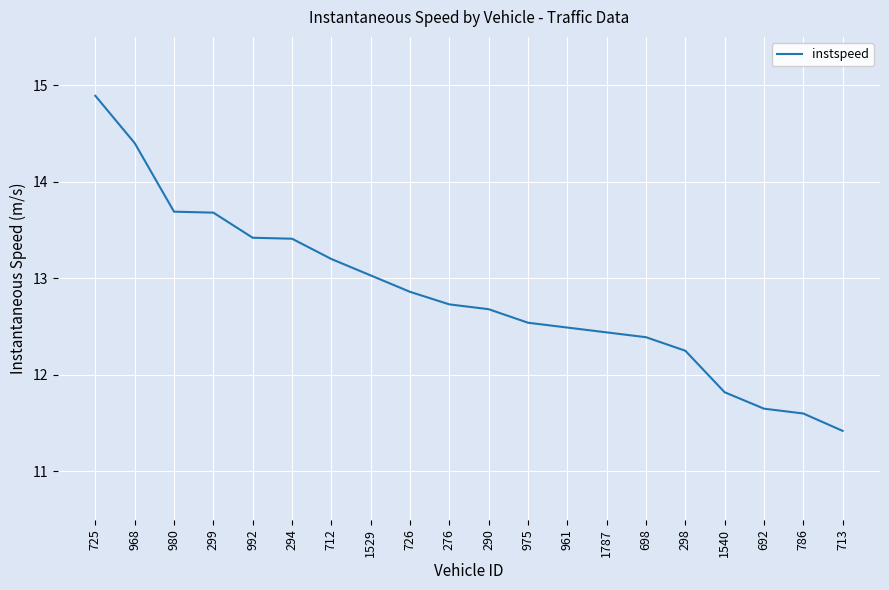

Is it true that the value at 1540 is 16.4?

False